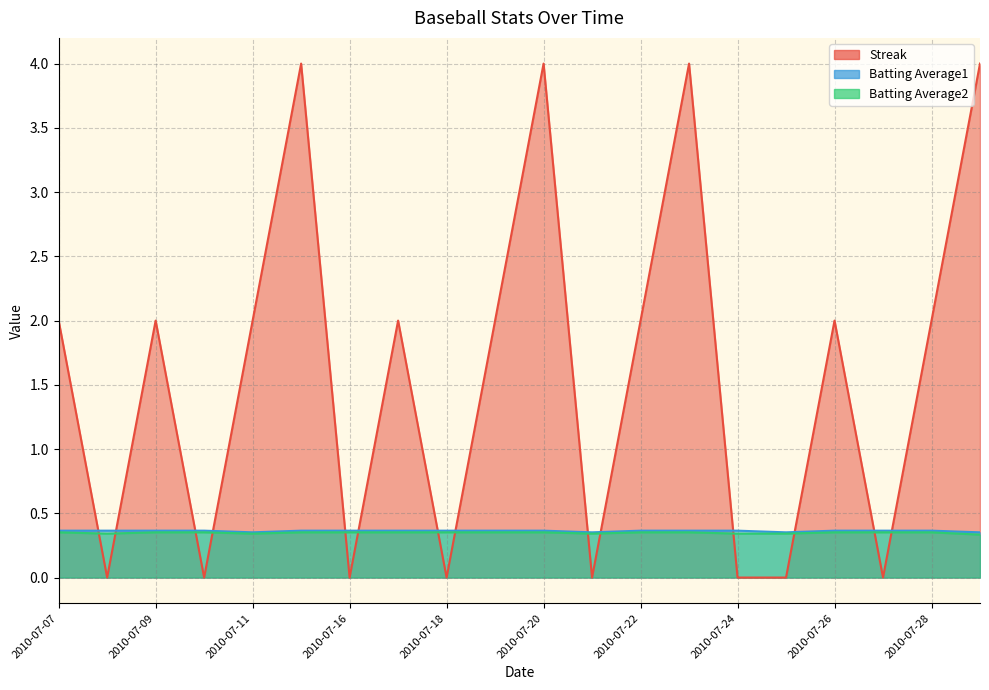

What is the approximate value of Batting Average2 at 2010-07-24?

0.3